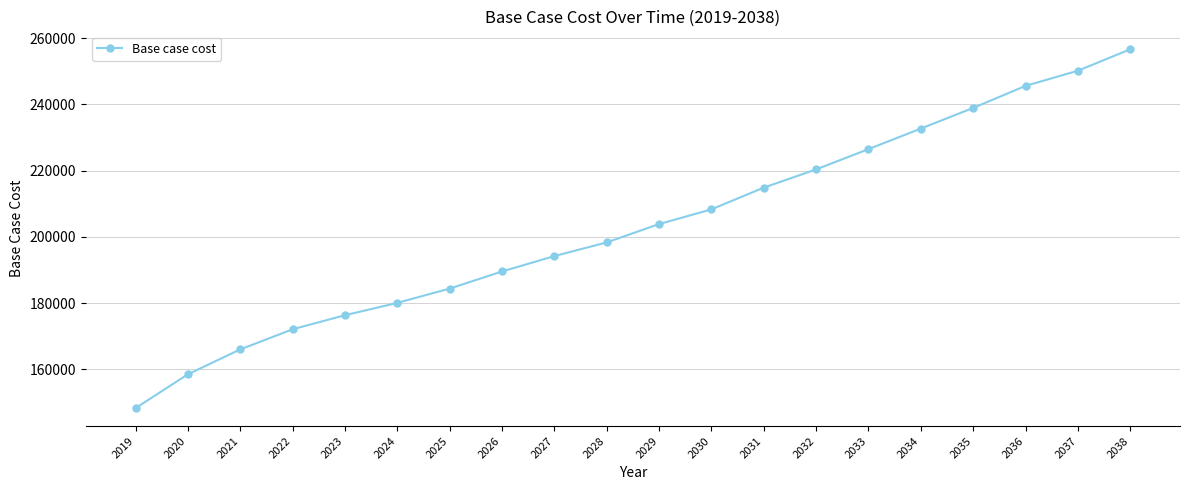

Where is the data nearest to the value 202477?

2029